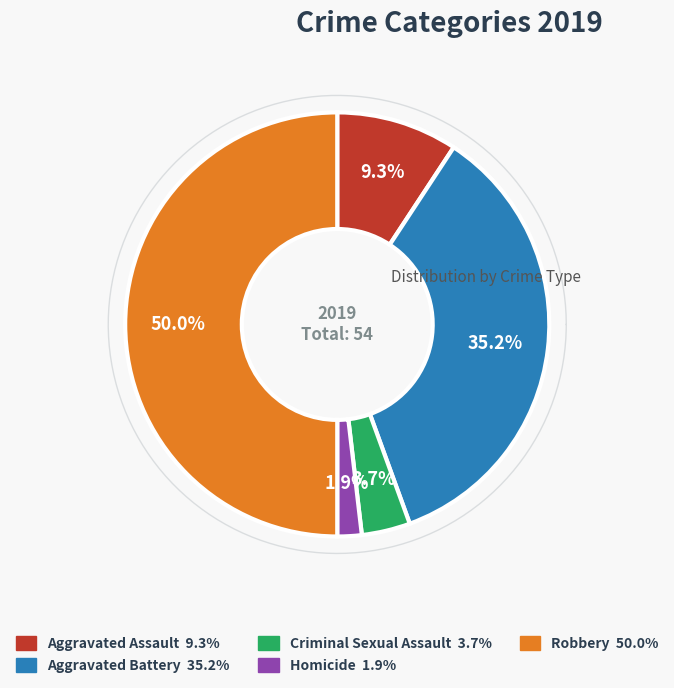

How many slices are in this pie chart?

5